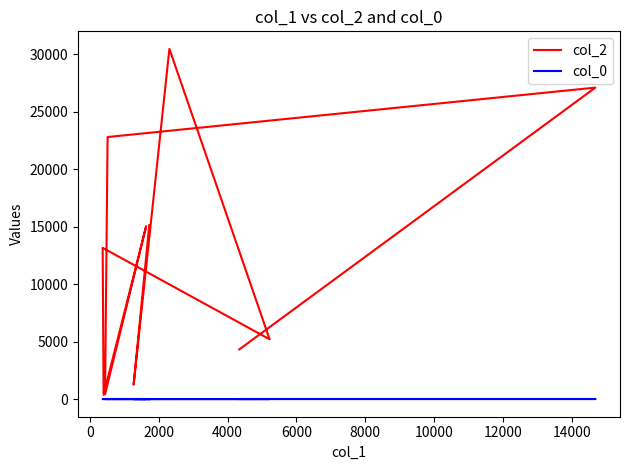

What is the spread (max minus min) of values at 10000?

15027